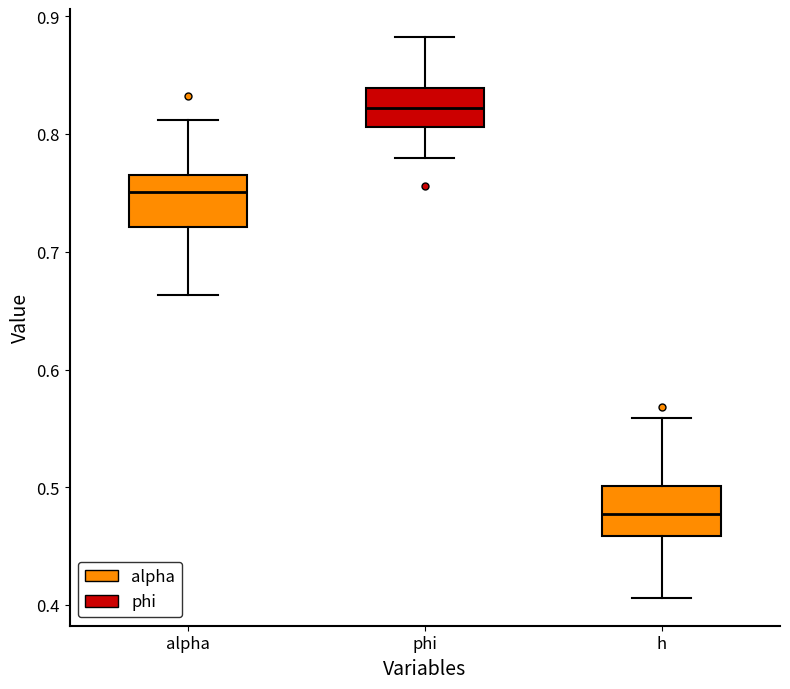

Where is the lower edge of the box for phi on the y-axis? The values are not printed on the chart, so give them approximately, as read against the axis.

0.81